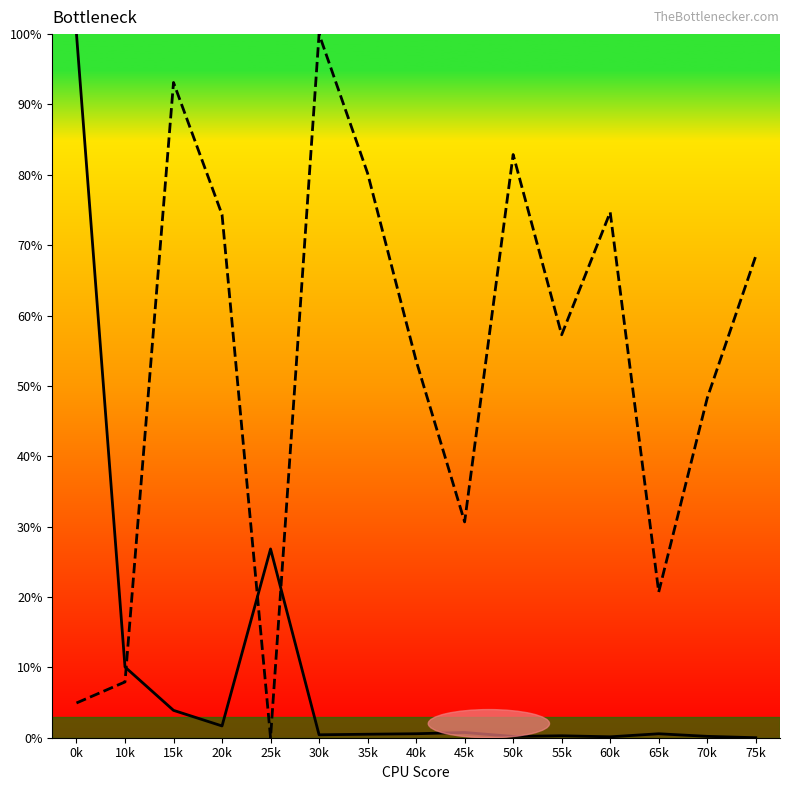

What is the total value across all series at 15k?

97.0